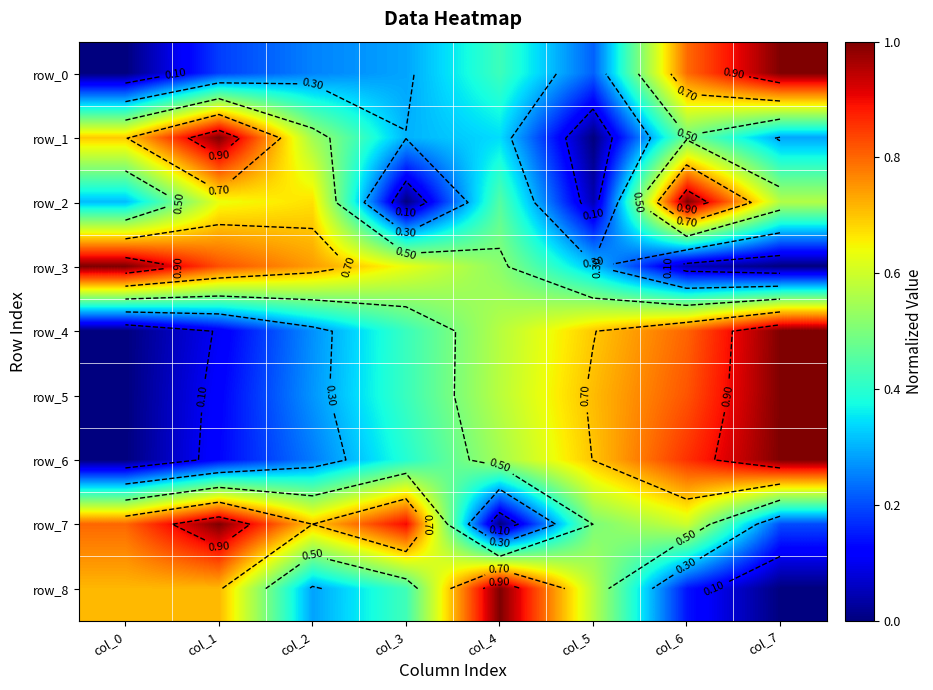

The value of row_2 at col_4 is 0.5. True or false?

True